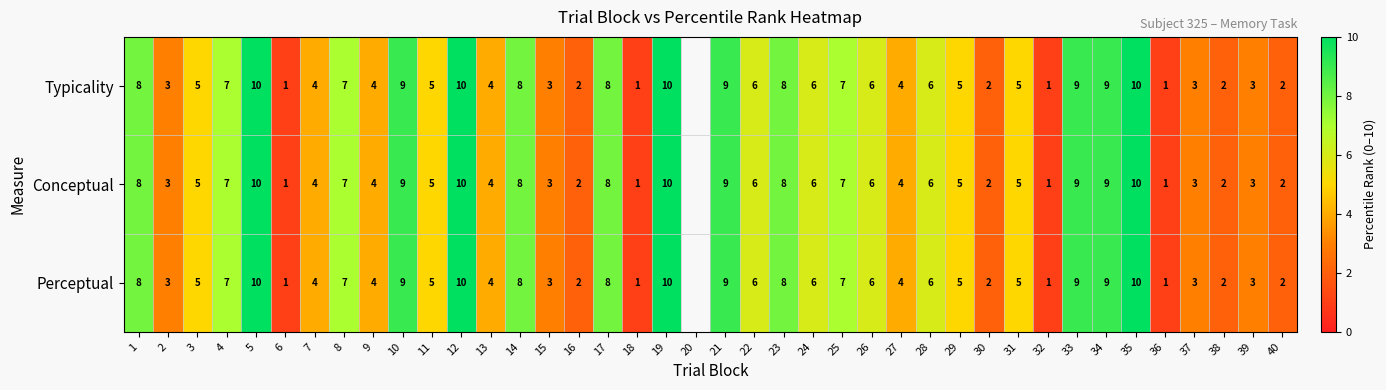

How many distinct data groups are displayed?

3